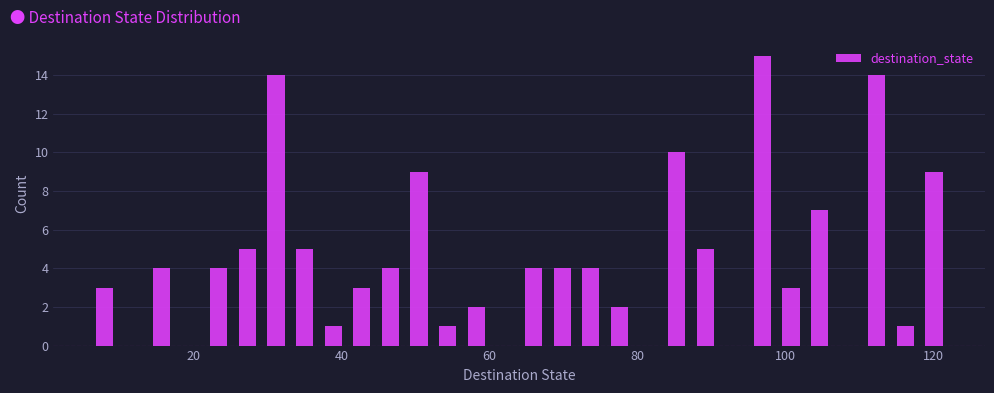

Around what value on the x-axis is the tallest bar? Give the approximate position of its centre, as read against the axis.

96